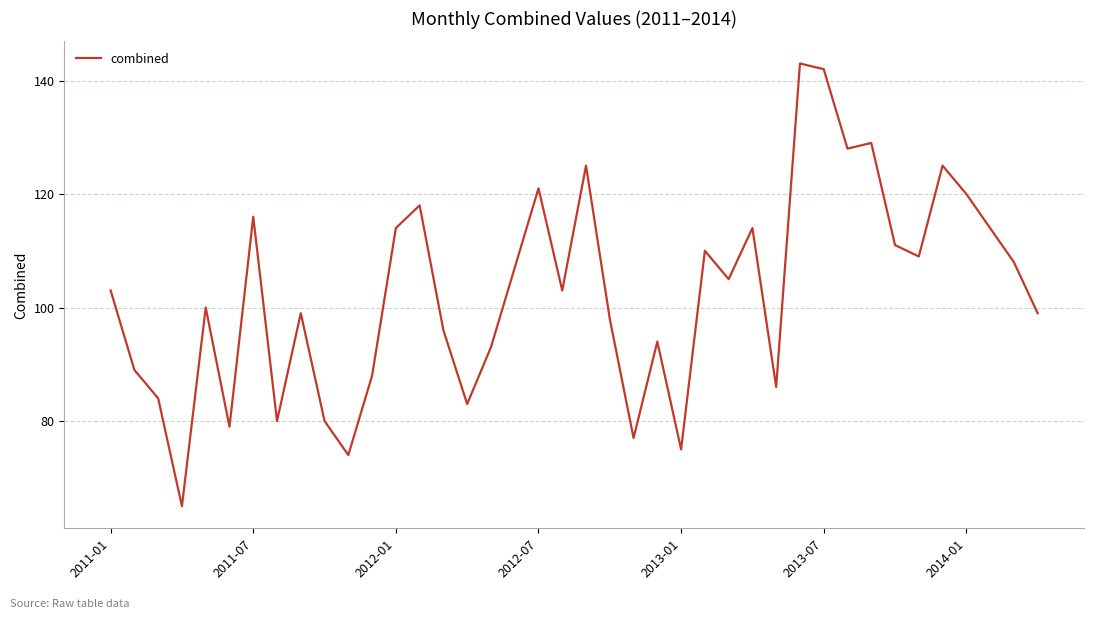

Does the chart display data point markers on the line(s)?

No